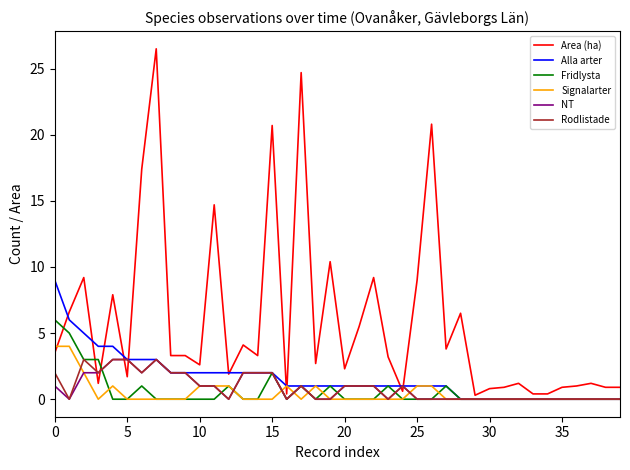

What are all the series names shown in the legend?

Area (ha), Alla arter, Fridlysta, Signalarter, NT, Rodlistade